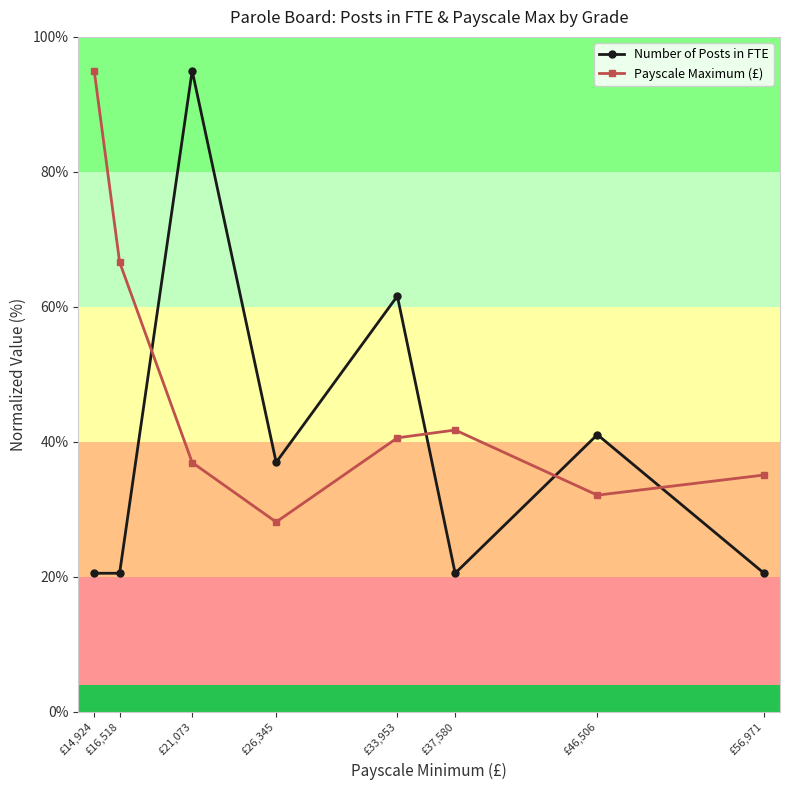

What is the minimum value for Payscale Maximum (£)?

28.1